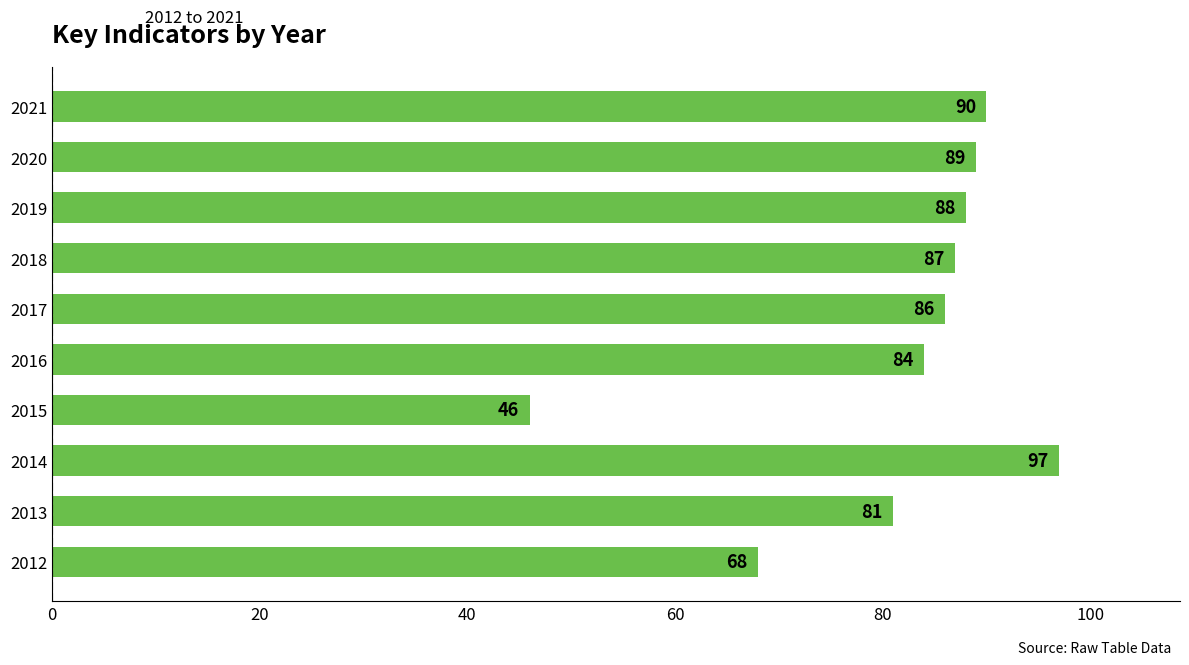

Reading top to bottom, what are all the values shown in this chart?

2021=90	2020=89	2019=88	2018=87	2017=86	2016=84	2015=46	2014=97	2013=81	2012=68